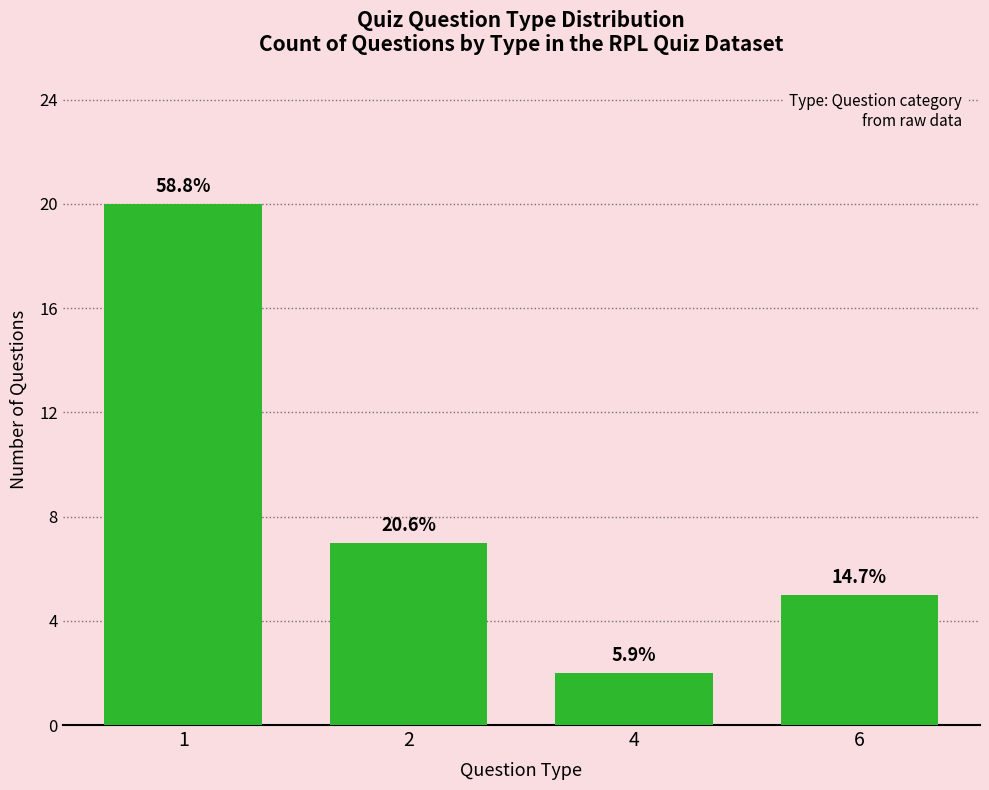

At which label is the value closest to 11?

2